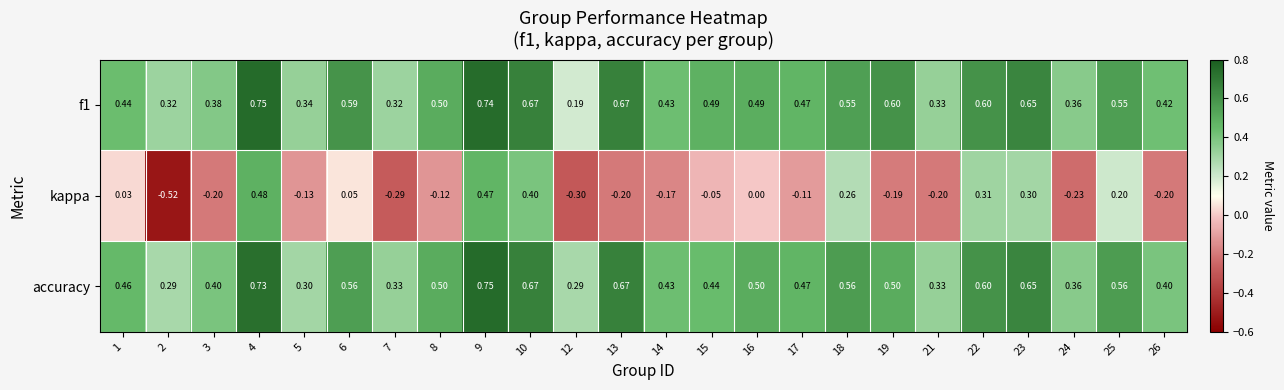

How many series are shown in this chart?

3